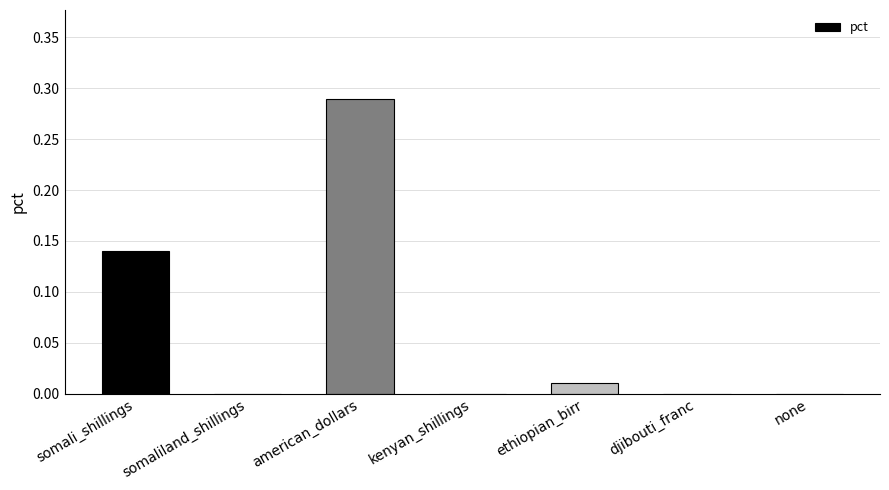

Between kenyan_shillings and american_dollars, which is larger?

american_dollars